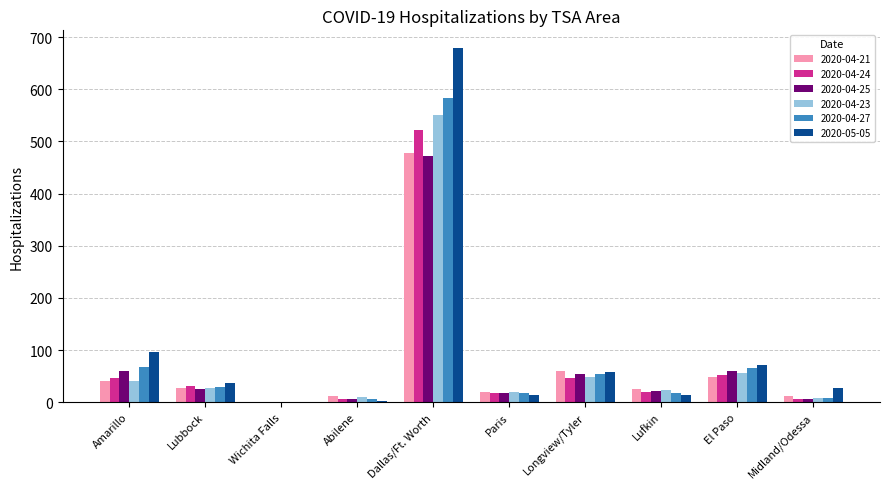

Is it true that 2020-04-24 equals 7 at Midland/Odessa?

True